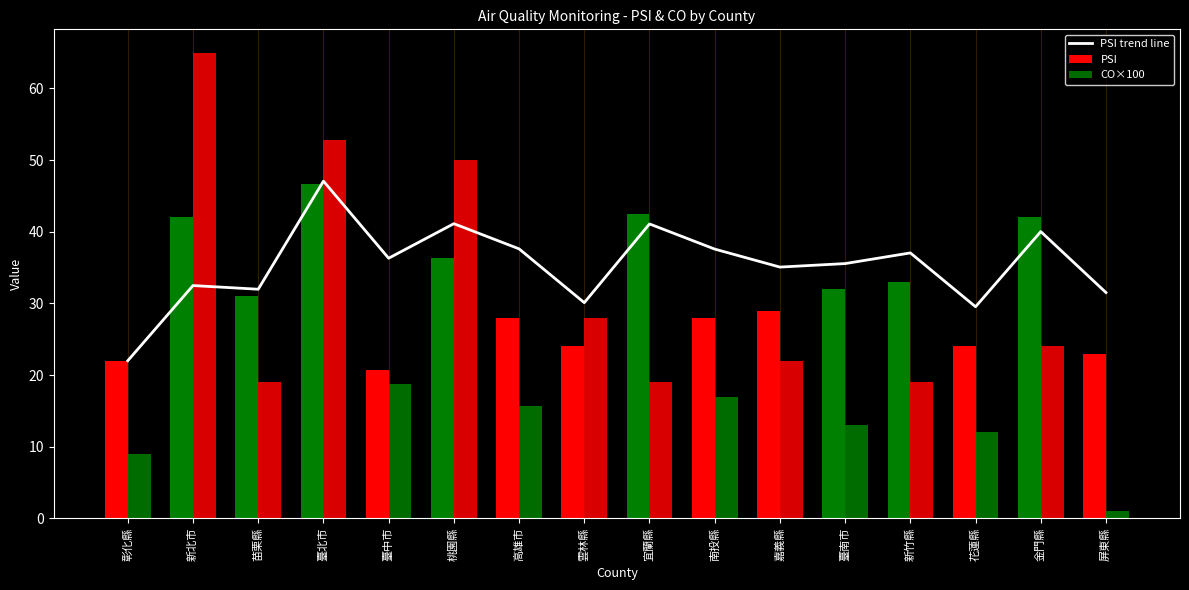

List the labels in order of value, smallest first.

彰化縣, 花蓮縣, 雲林縣, 屏東縣, 苗栗縣, 新北市, 嘉義縣, 臺南市, 臺中市, 新竹縣, 南投縣, 高雄市, 金門縣, 宜蘭縣, 桃園縣, 臺北市